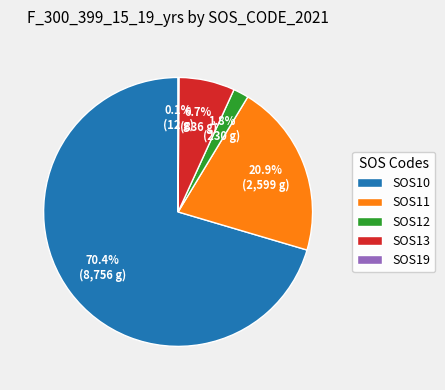

To the nearest percent, what is the combined percentage of SOS12 and SOS10?

72%